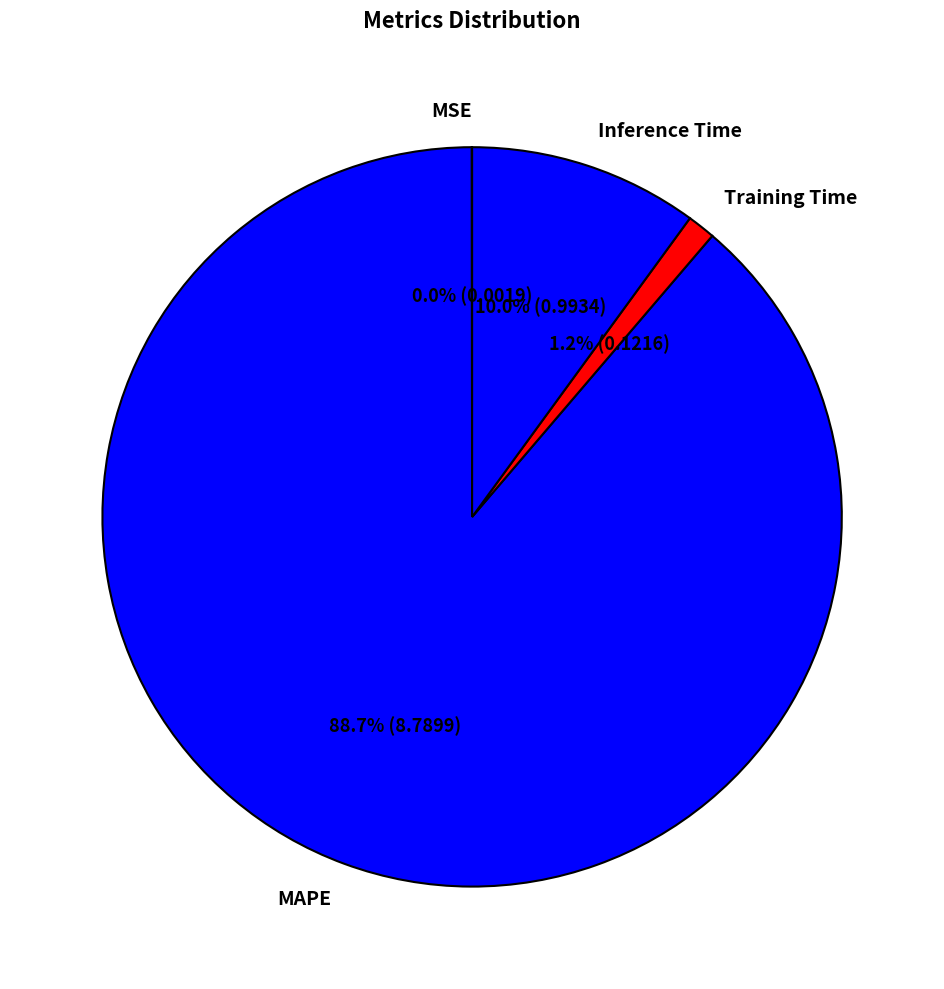

Which slice is the largest?

MAPE